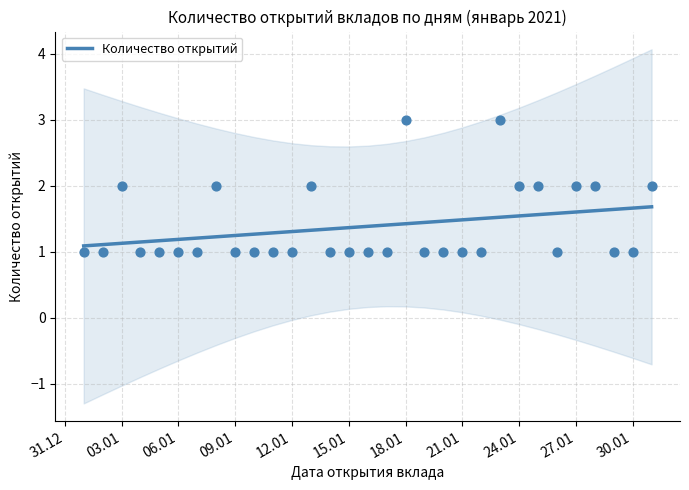

True or false: Количество открытий has a value of 1.5 at 21.01.

True